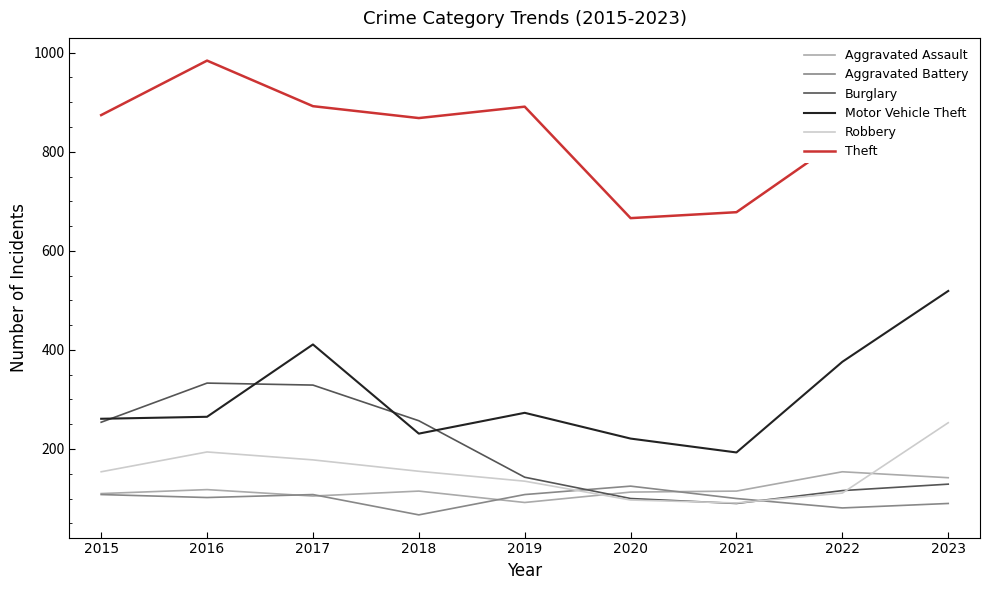

List the series in order of their peak value, lowest first.

Aggravated Battery, Aggravated Assault, Robbery, Burglary, Motor Vehicle Theft, Theft